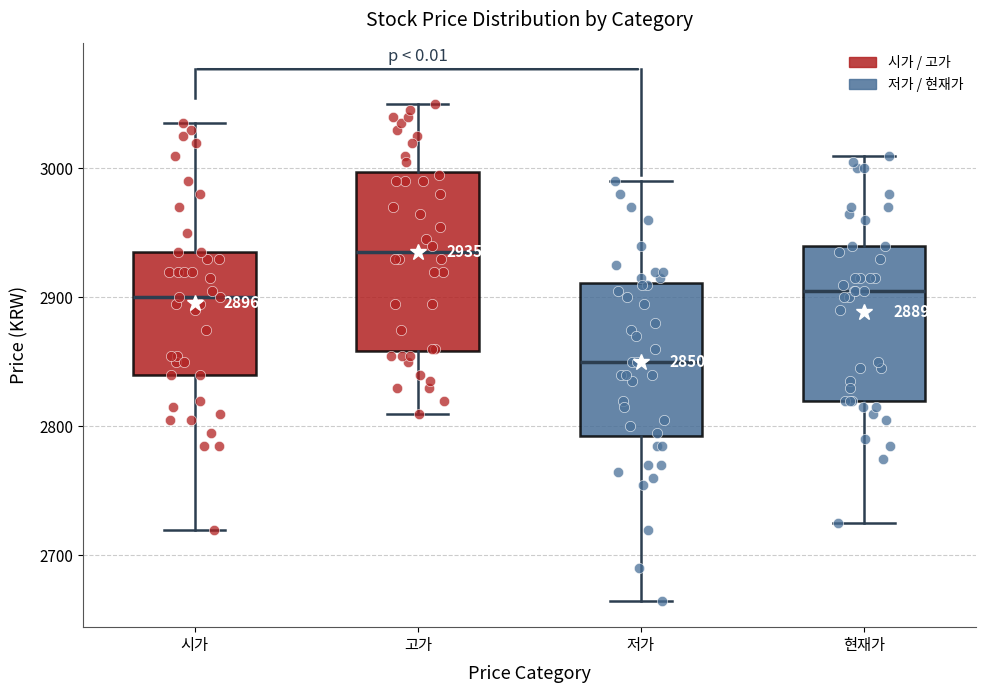

Which box's median line is the lowest?

저가